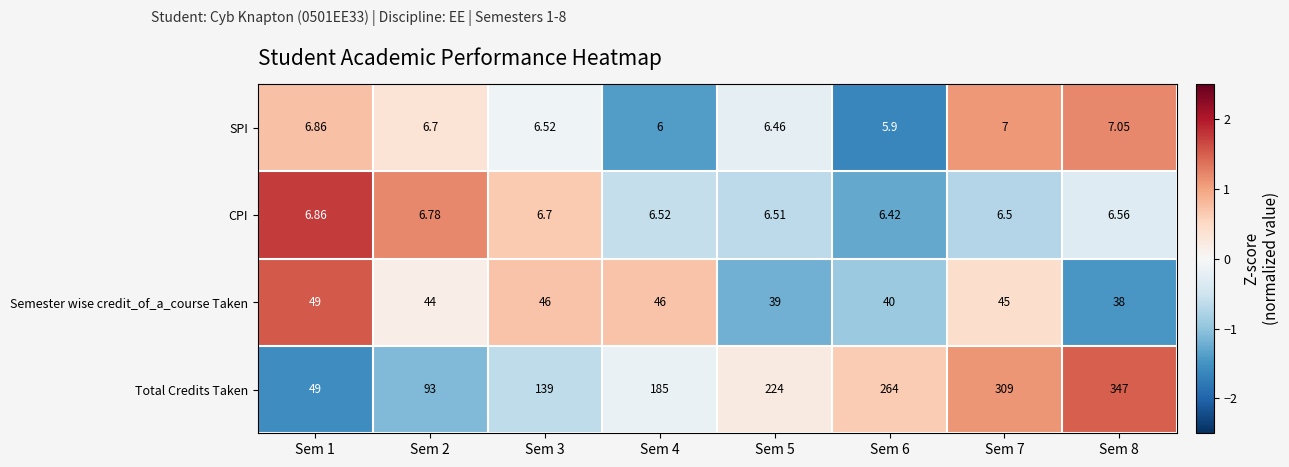

Which series has the largest total across all categories?

Total Credits Taken